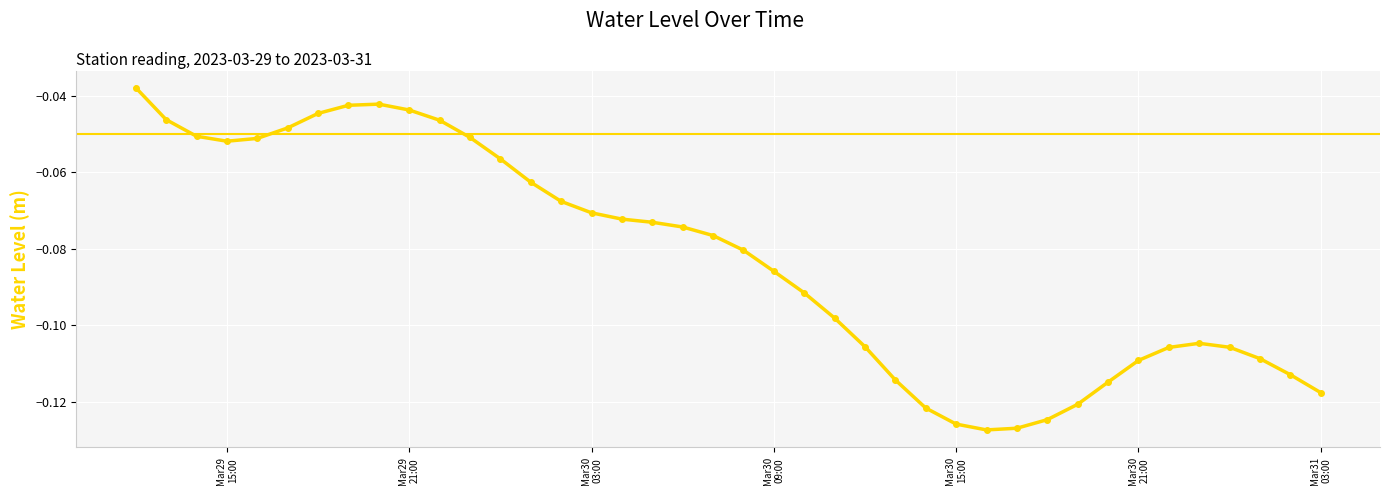

What is the sum of all values?

-3.3